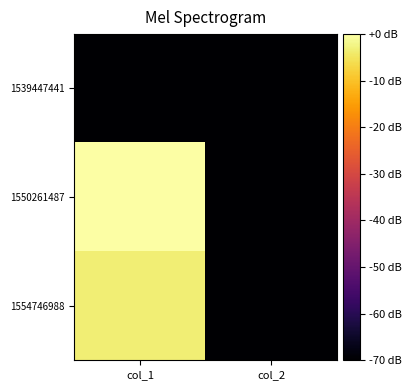

Reading left to right, what are all the values shown in this chart?

1539447441: col_1=-70.0	col_2=-70.0
1550261487: col_1=0.0	col_2=-70.0
1554746988: col_1=-3.4	col_2=-70.0